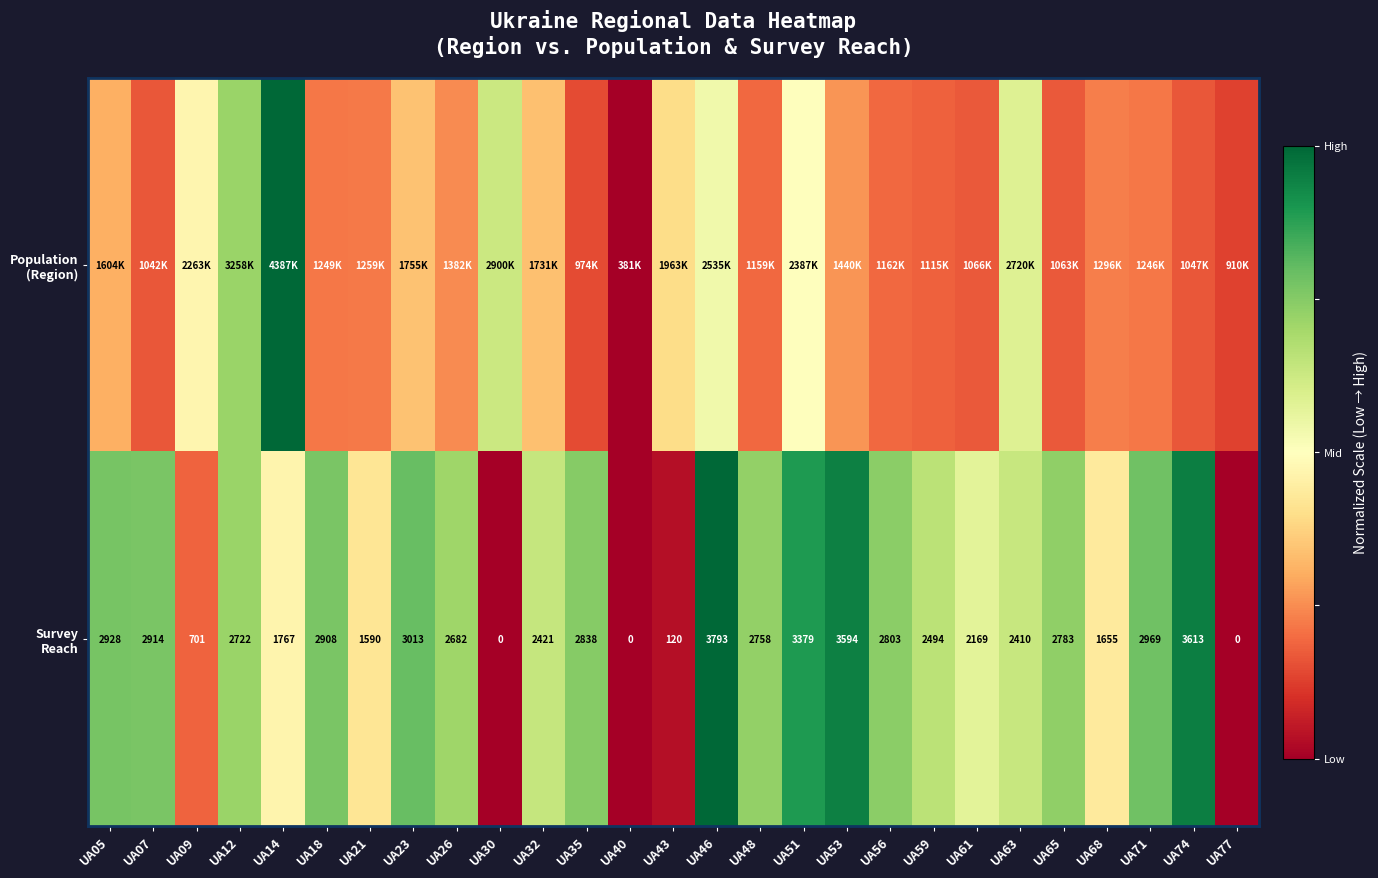

Which category has the highest value across all series?

UA14